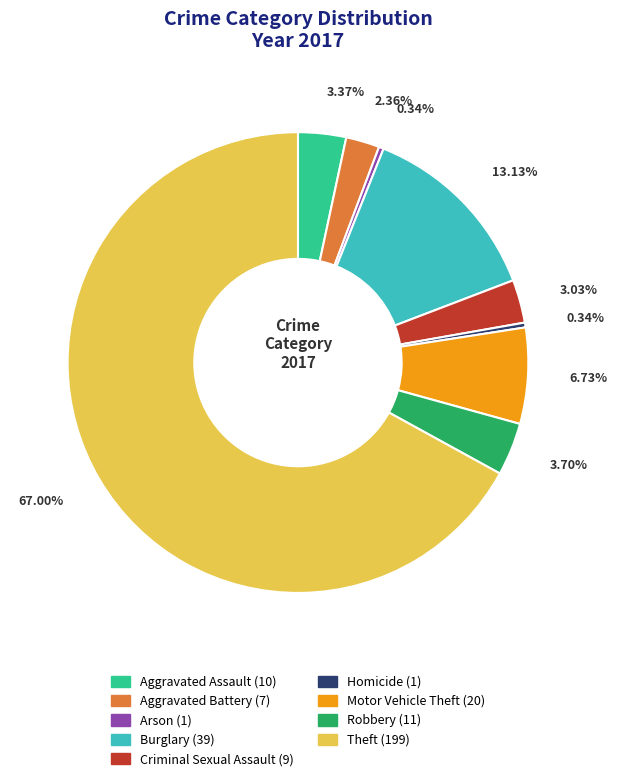

Between Aggravated Battery and Criminal Sexual Assault, which is larger?

Criminal Sexual Assault